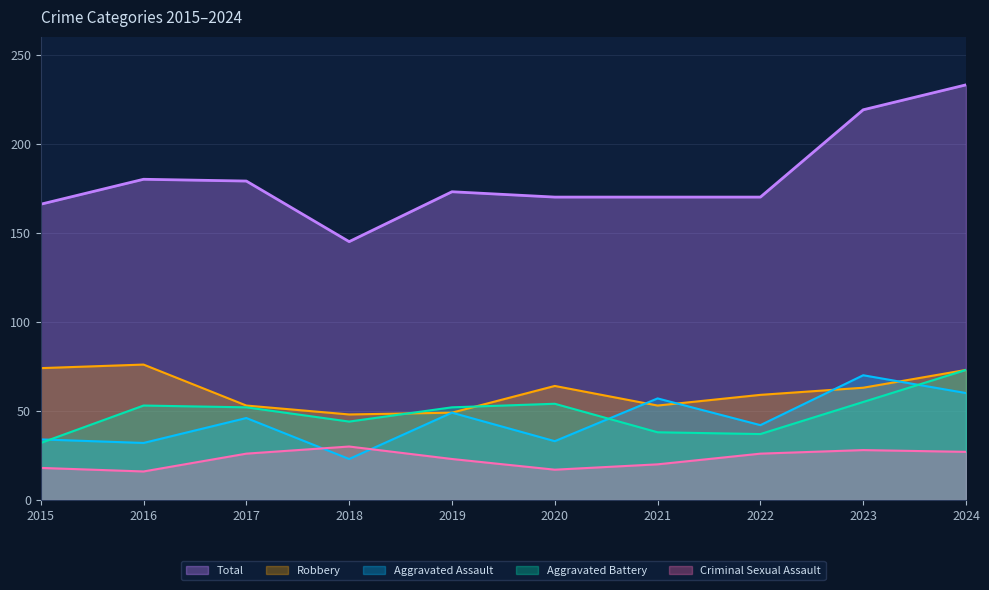

Reading left to right, extract all data points from this chart.

Aggravated Assault: 34	32	46	23	49	33	57	42	70	60
Aggravated Battery: 32	53	52	44	52	54	38	37	55	73
Criminal Sexual Assault: 18	16	26	30	23	17	20	26	28	27
Robbery: 74	76	53	48	49	64	53	59	63	73
Total: 166	180	179	145	173	170	170	170	219	233